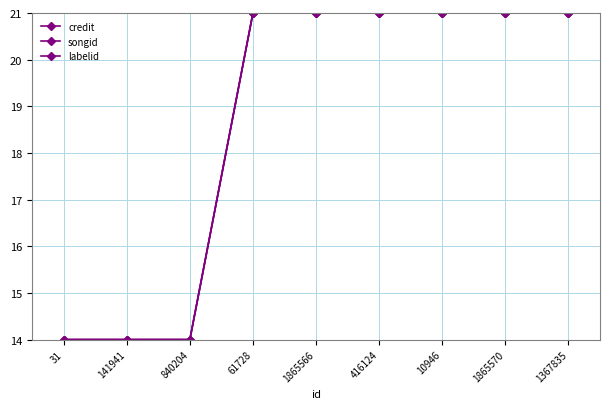

Does the chart have visible grid lines?

Yes